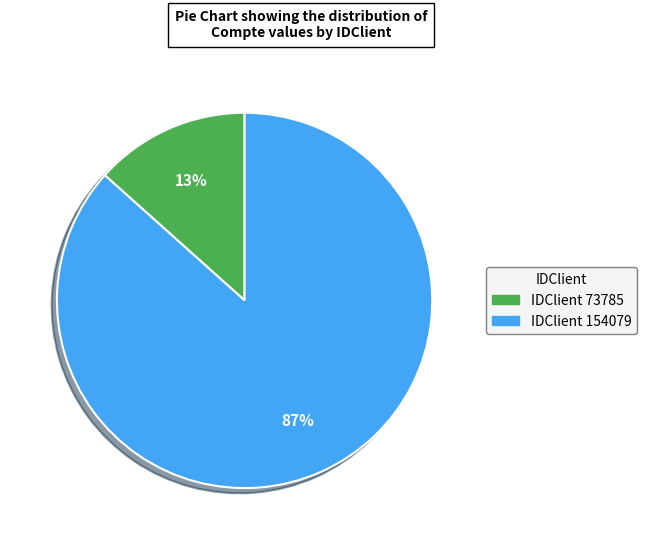

Is there any slice that represents more than half of the pie?

Yes